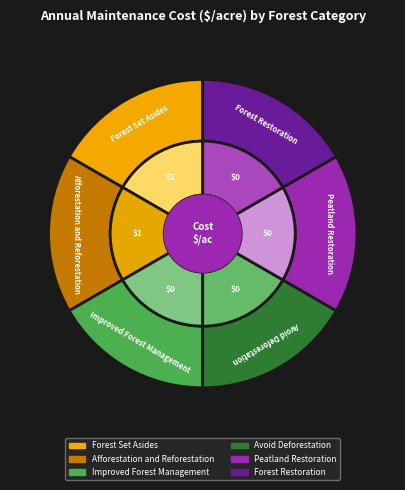

The Forest Set Asides slice represents 50% of the pie. True or false?

True